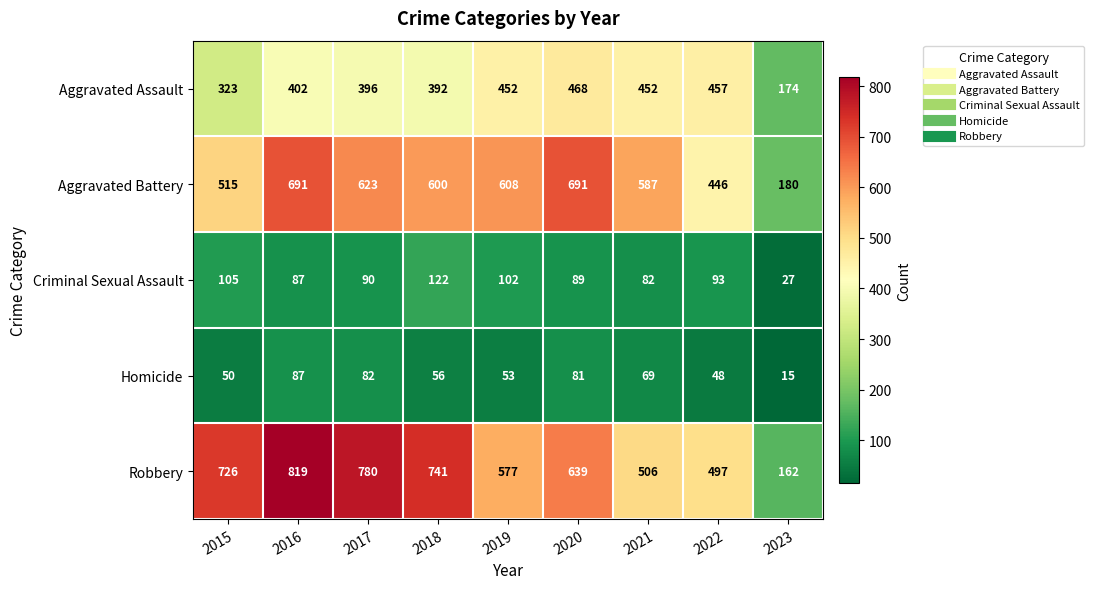

Between 2016 and 2019, which series saw the biggest shift?

Robbery